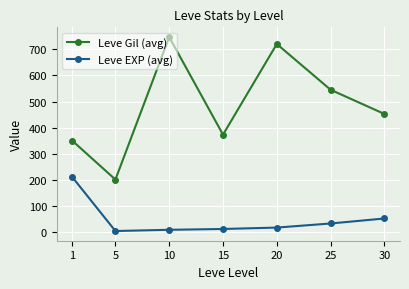

What is the spread (max minus min) of values at 5?

196.8